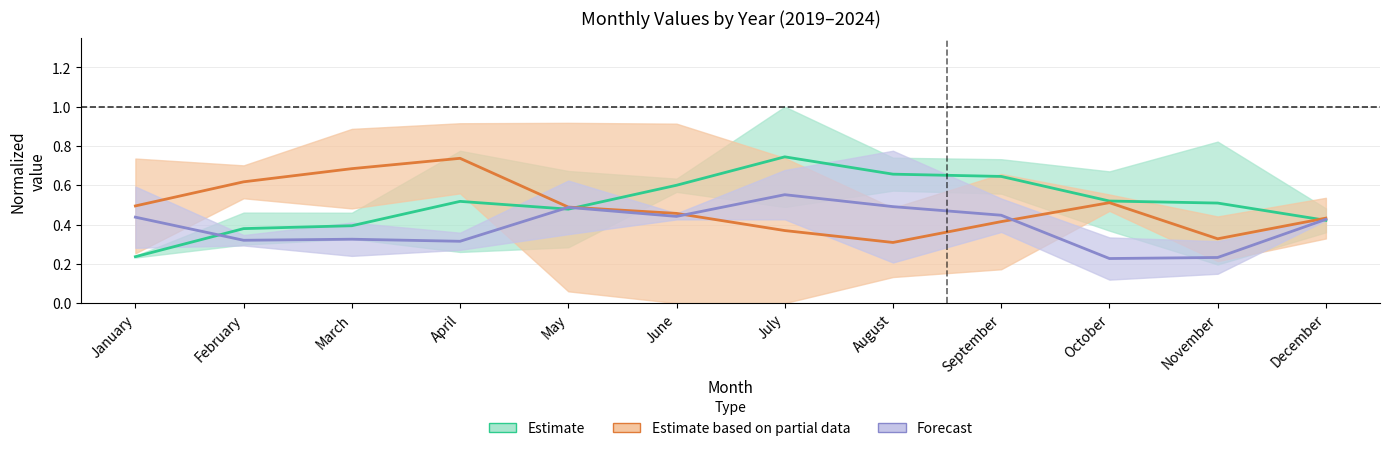

Which label corresponds to the largest value in the chart?

July